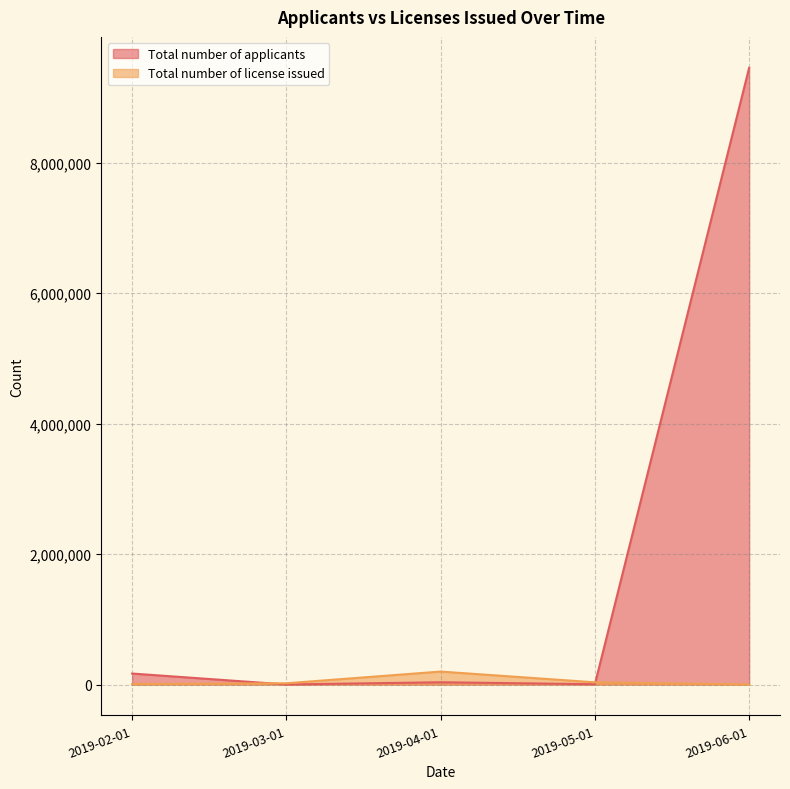

At which category does the chart reach its peak across all series?

2019-06-01